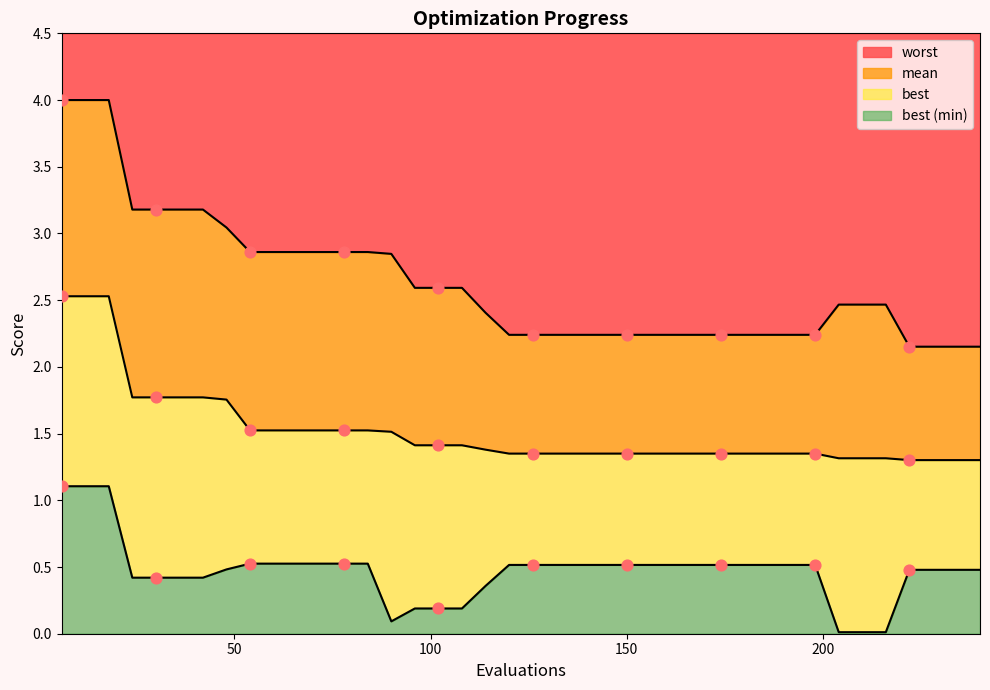

Which series contains the lowest Y value?

best